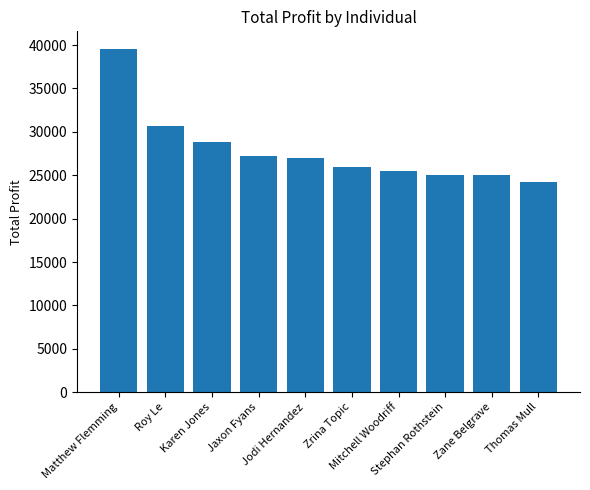

What is the average value?

27908.6